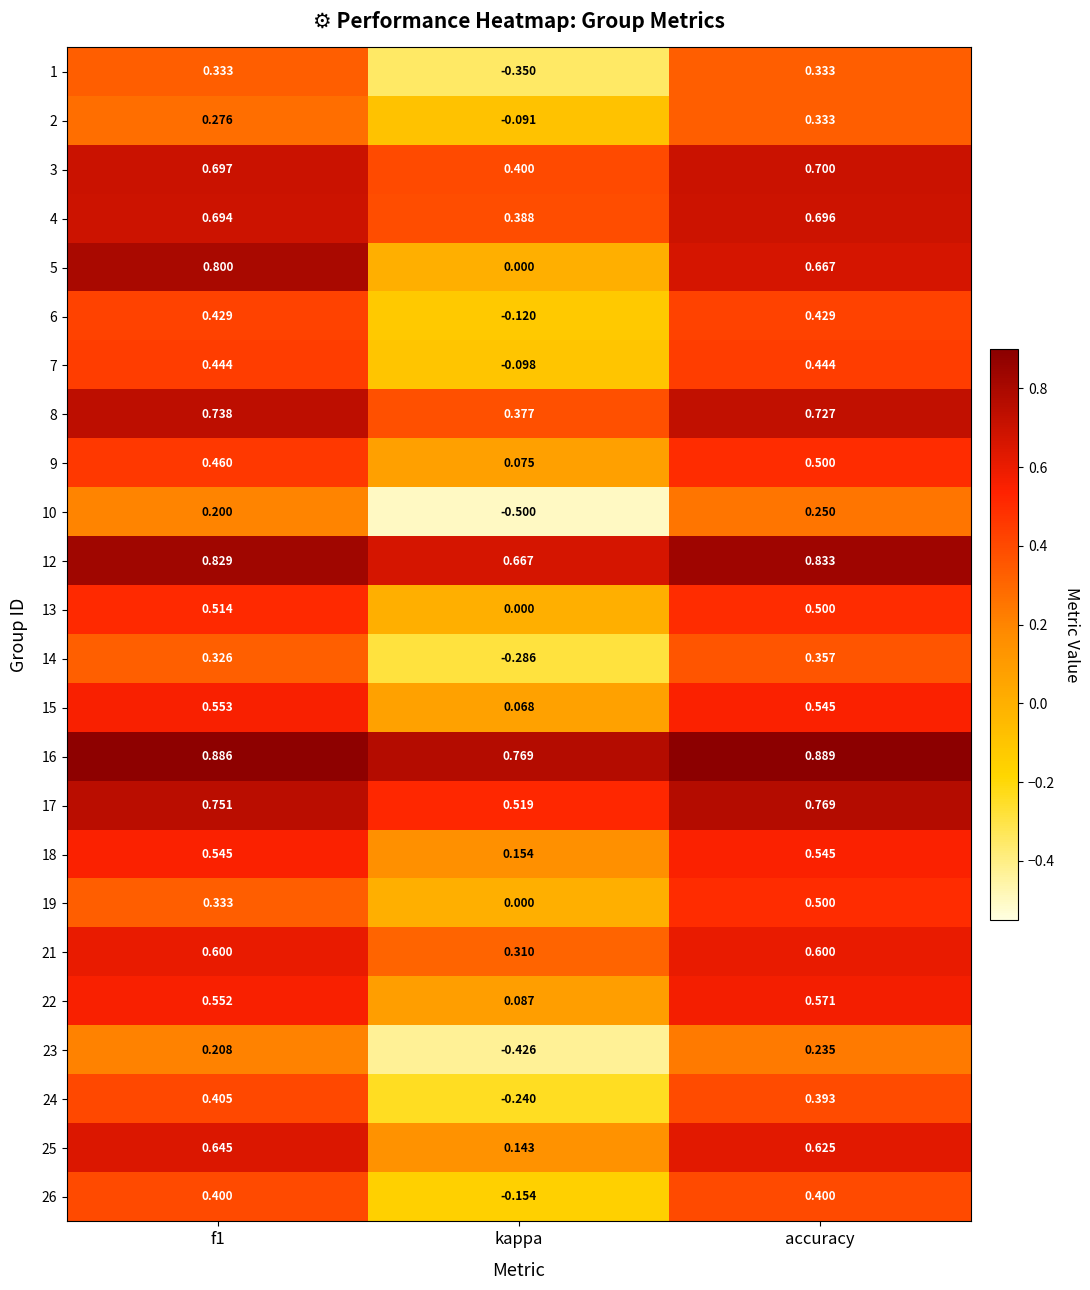

At which category is the sum across all series the highest?

accuracy